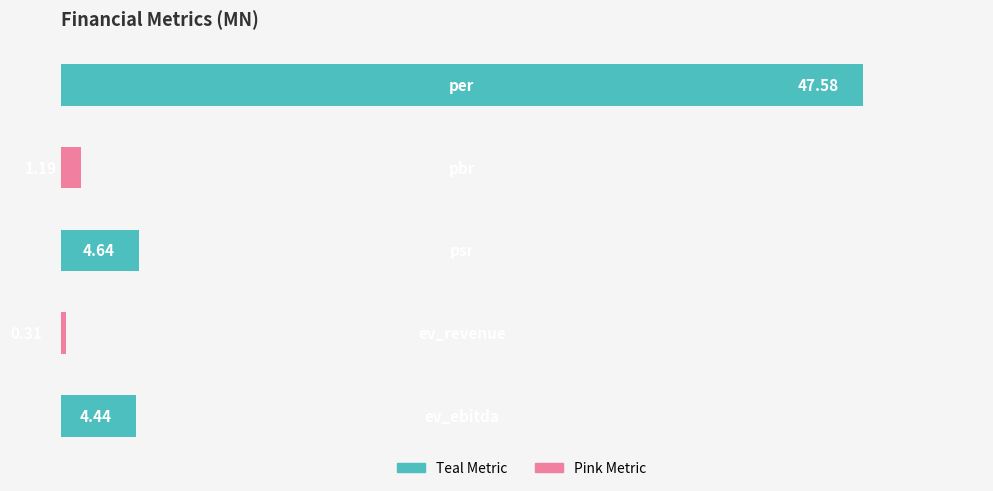

What is the sum of all values?

58.2